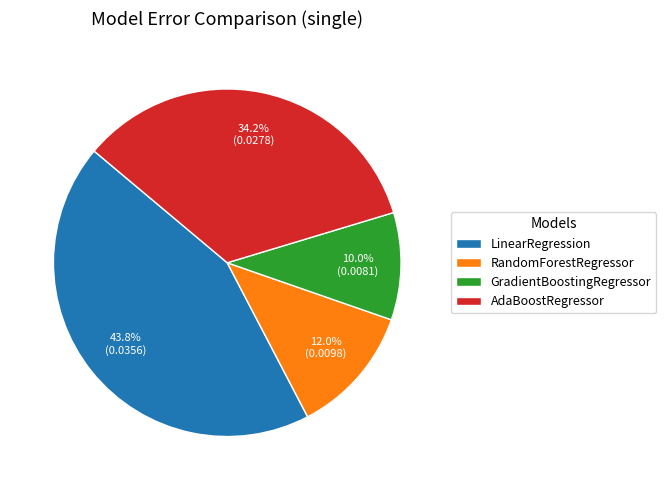

Is there a majority slice in this chart?

No